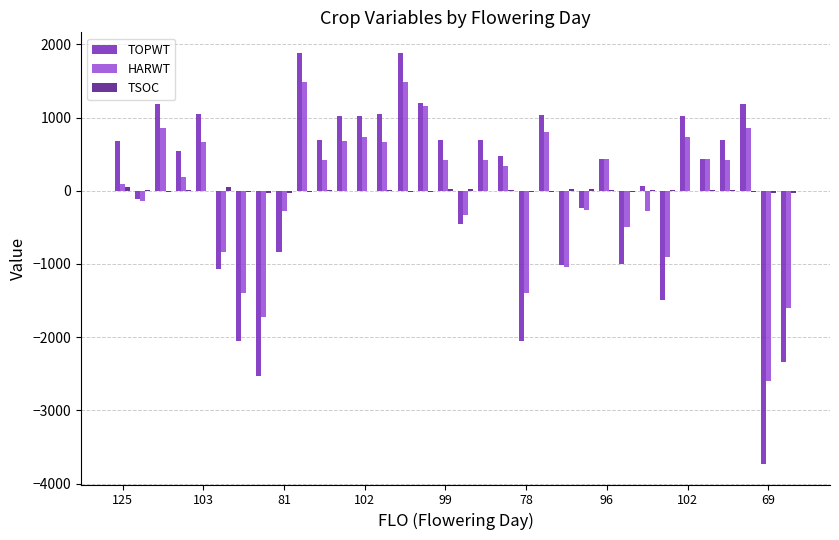

What is the maximum value shown in the chart?

1882.9